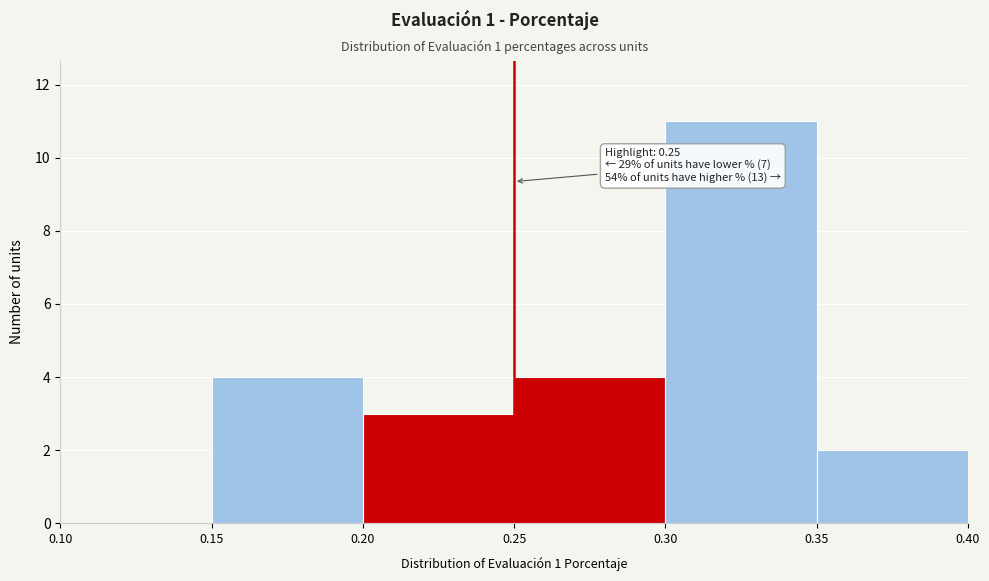

Over which range of the x-axis is the bar tallest?

0.30 to 0.35